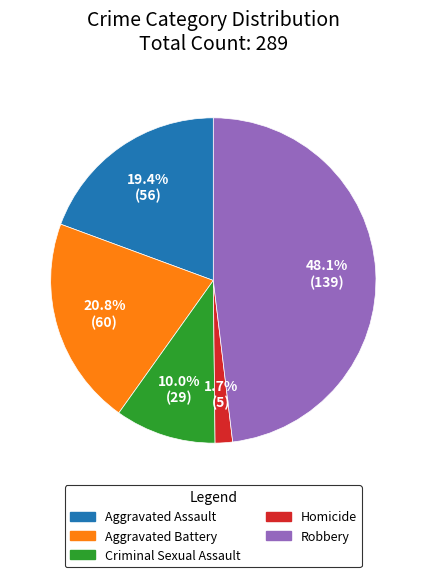

Approximately how many times larger is the value at Aggravated Assault compared to Aggravated Battery?

0.9